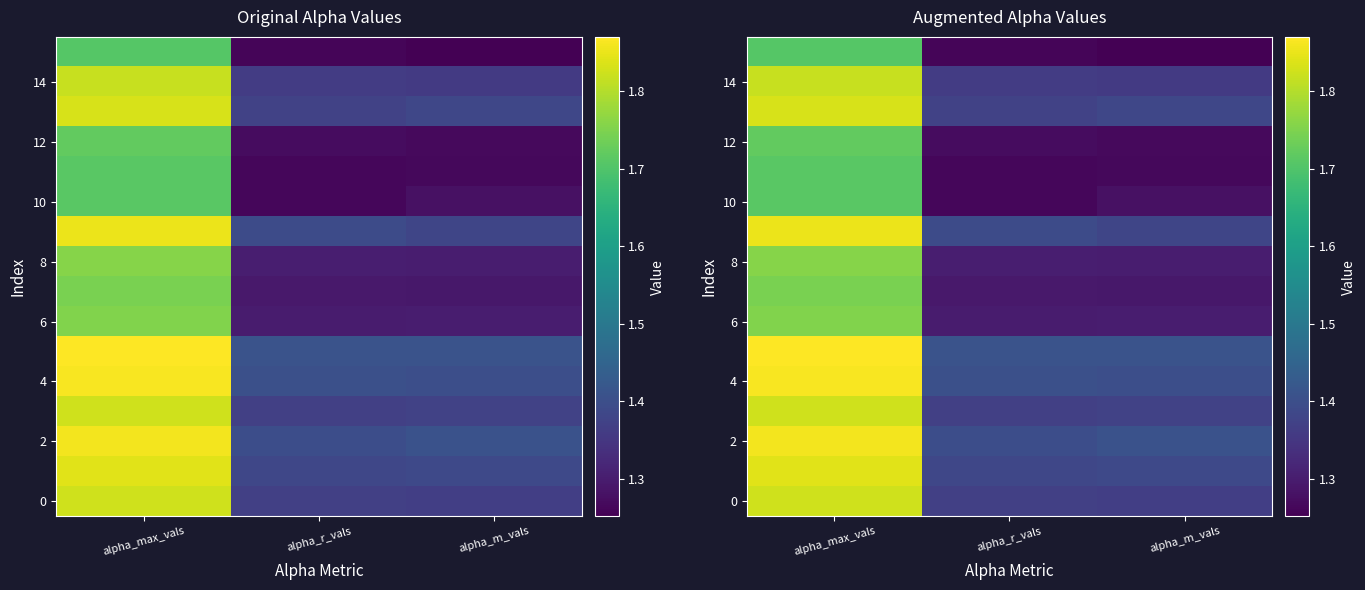

At which category is the sum across all series the highest?

alpha_max_vals